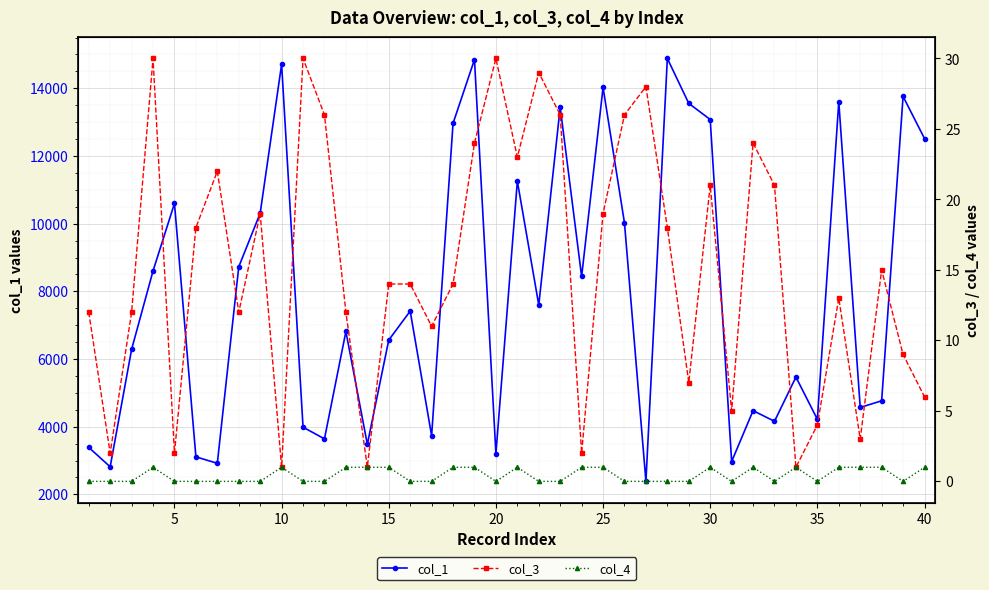

How many interior local valleys does the col_1 series have?

13